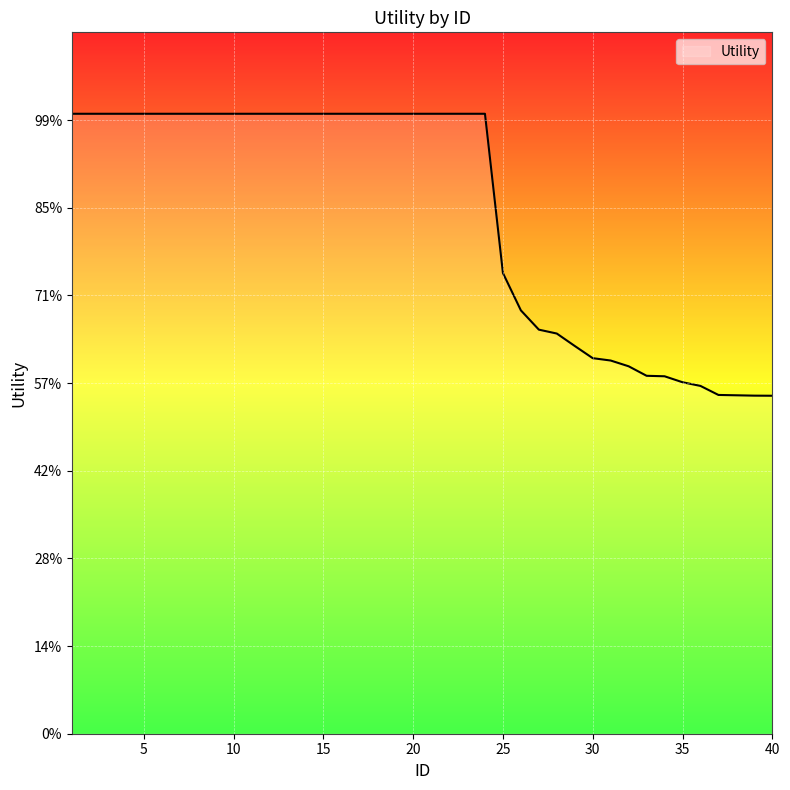

Reading left to right, list all the values displayed in this chart.

1.4	1.4	1.4	1.4	1.4	1.4	1.4	1.4	1.4	1.4	1.4	1.4	1.4	1.4	1.4	1.4	1.4	1.4	1.4	1.4	1.4	1.4	1.4	1.4	1.1	1.0	0.9	0.9	0.9	0.9	0.9	0.8	0.8	0.8	0.8	0.8	0.8	0.8	0.8	0.8